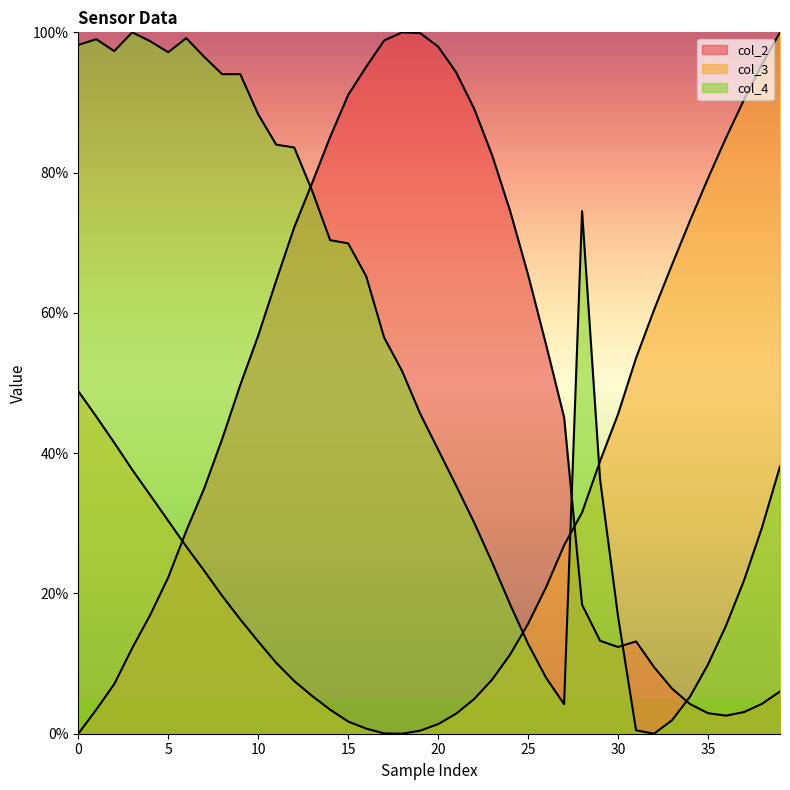

Reading left to right, extract all data points from this chart.

col_2: 0.0	3.4	7.1	12.2	17.0	22.3	28.9	35.0	42.0	49.7	56.8	64.6	72.2	78.5	85.1	91.1	95.1	98.8	100.0	99.9	98.0	94.3	89.1	82.5	74.5	65.4	55.5	45.1	18.4	13.3	12.4	13.2	9.5	6.4	4.2	2.9	2.6	3.1	4.3	6.0
col_3: 48.8	45.2	41.5	37.6	34.0	30.4	26.7	23.2	19.6	16.3	13.2	10.1	7.5	5.4	3.4	1.7	0.7	0.0	0.0	0.4	1.4	2.9	4.9	7.7	11.3	15.7	20.9	26.9	31.5	38.9	45.6	53.6	60.4	66.9	73.1	79.2	85.0	90.4	95.4	100.0
col_4: 98.2	99.0	97.3	100.0	98.7	97.2	99.2	96.5	94.0	94.0	88.3	84.0	83.6	77.4	70.4	69.9	65.2	56.5	51.7	45.6	40.5	35.4	30.1	24.4	18.4	12.8	8.0	4.2	74.5	36.3	16.7	0.5	0.0	1.9	5.3	9.9	15.4	21.8	29.4	38.1